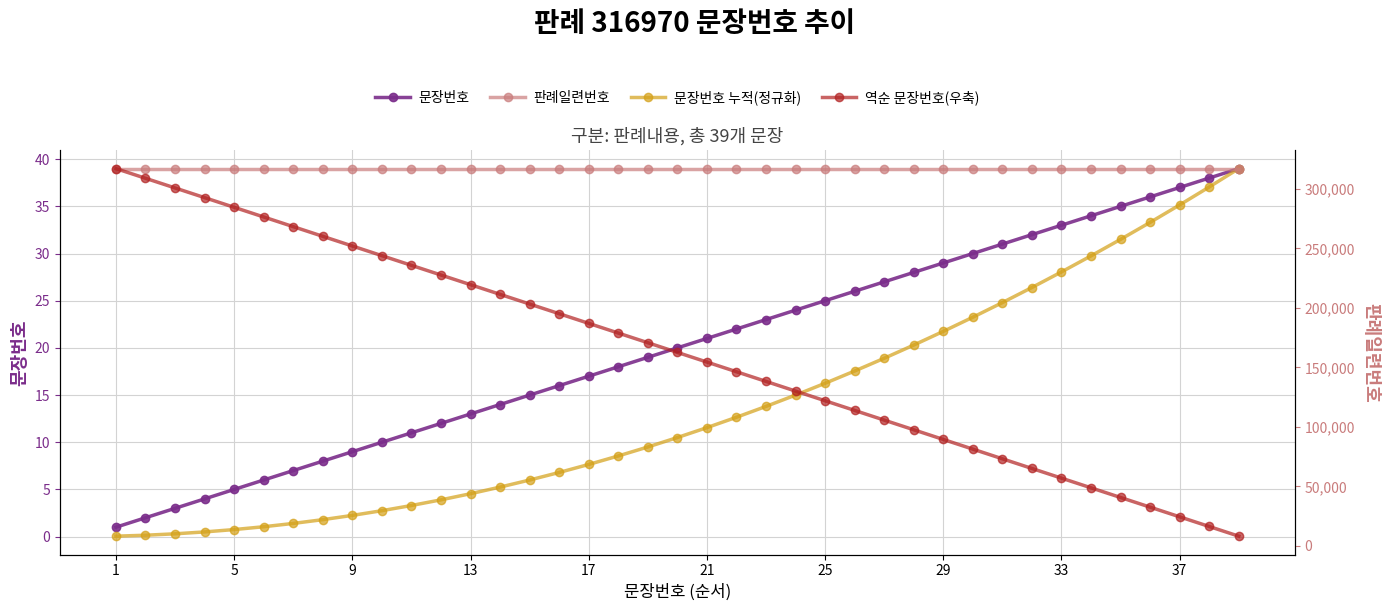

Rank the series by their maximum value, from lowest to highest.

문장번호, 문장번호 누적(정규화), 판례일련번호, 역순 문장번호(우축)